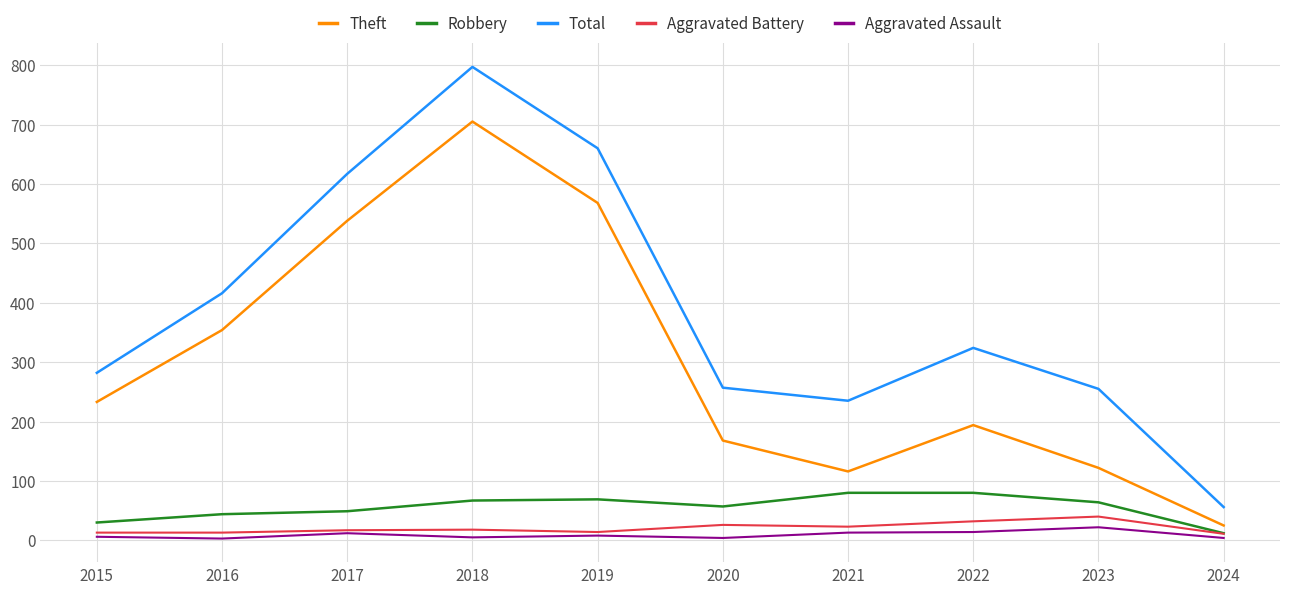

True or false: Total has a value of 617 at 2017.

True